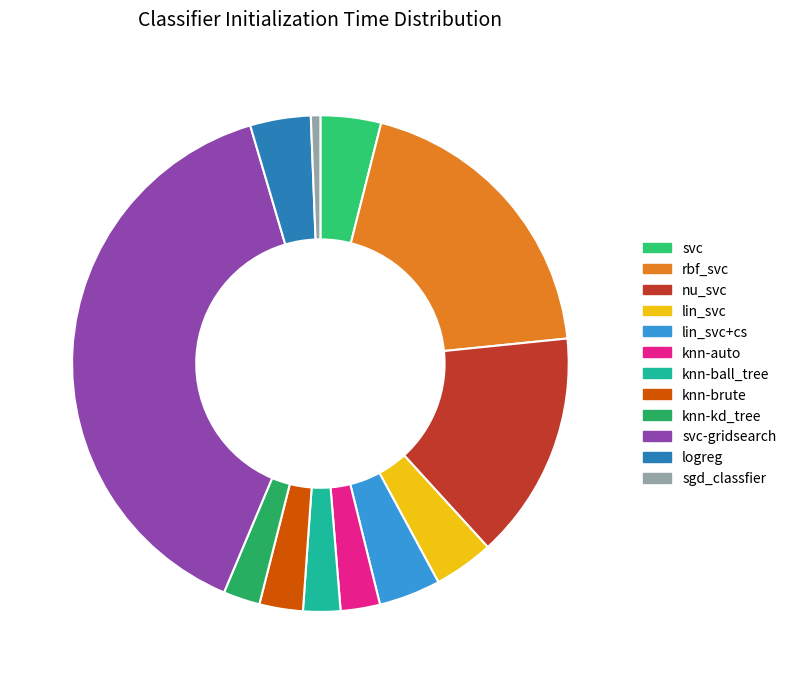

Between knn-kd_tree and lin_svc+cs, which is larger?

lin_svc+cs